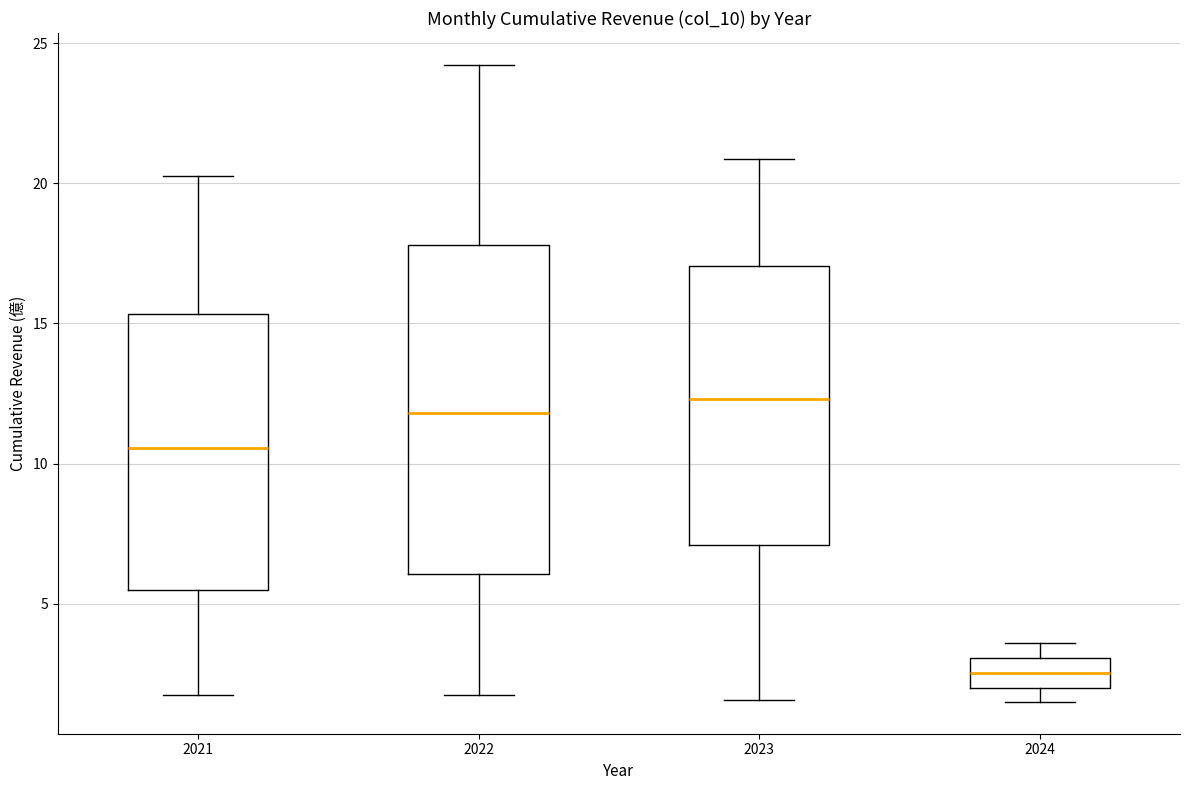

Reading left to right, read every box against the y-axis: the position of its median line, the range the box covers, and the ends of its whiskers. The values are not printed on the chart, so give them approximately, as read against the axis.

2021: median 10.5, box 5.5 to 15.5, whiskers 1.5 to 20.5
2022: median 12.0, box 6.0 to 18.0, whiskers 1.5 to 24.0
2023: median 12.5, box 7.0 to 17.0, whiskers 1.5 to 21.0
2024: median 2.5, box 2.0 to 3.0, whiskers 1.5 to 3.5